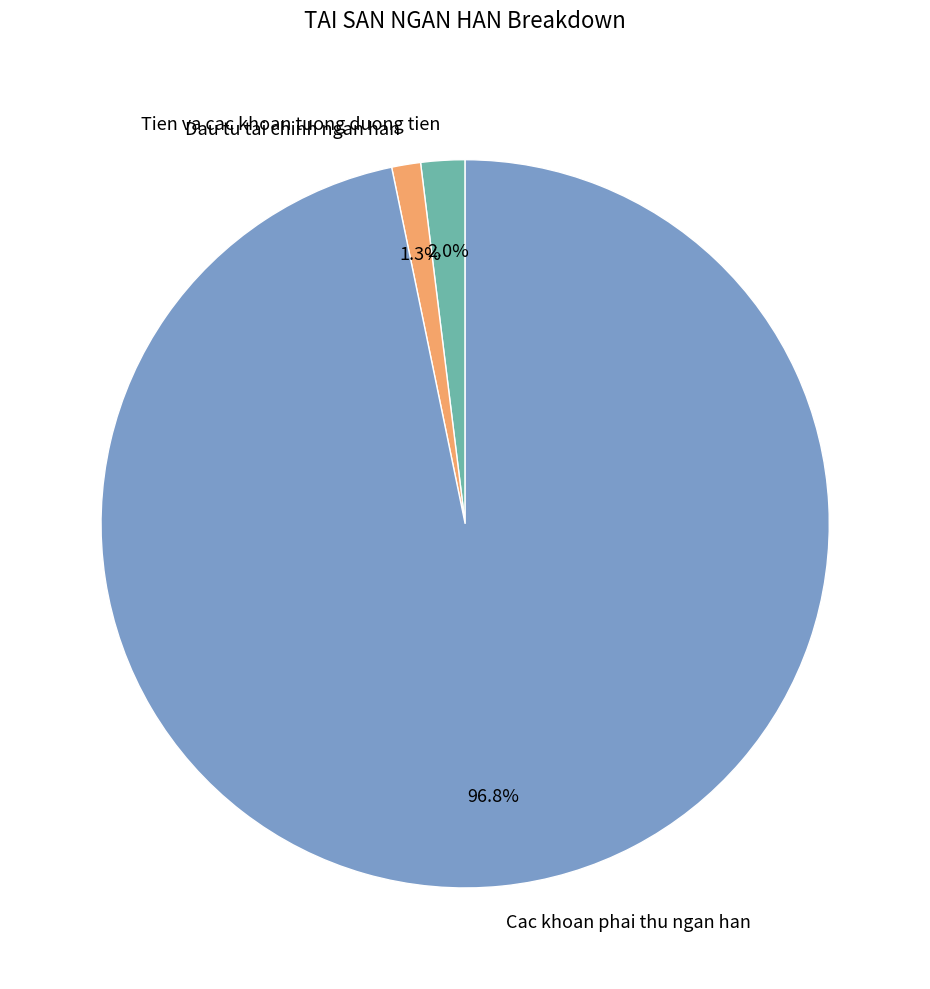

True or false: Dau tu tai chinh ngan han accounts for 11% of the total.

False